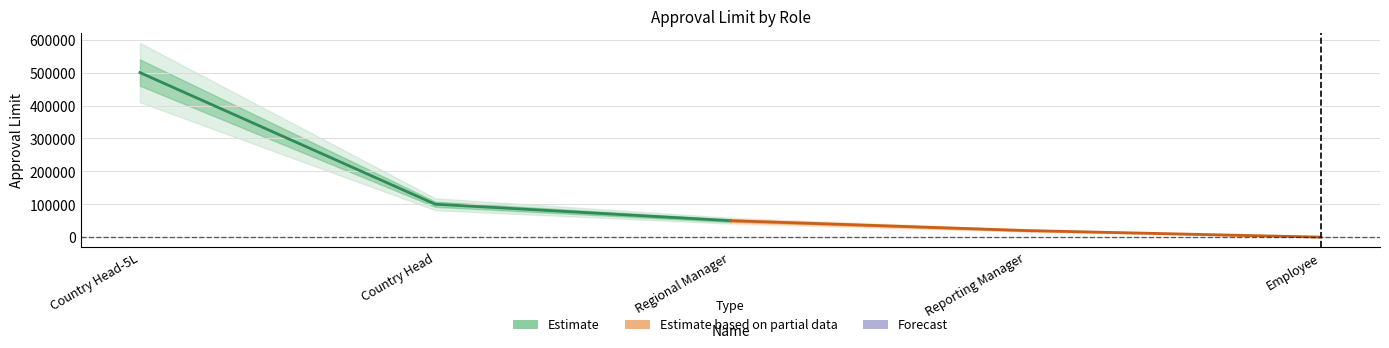

Rank the series by their maximum value, from lowest to highest.

Estimate based on partial data, Estimate